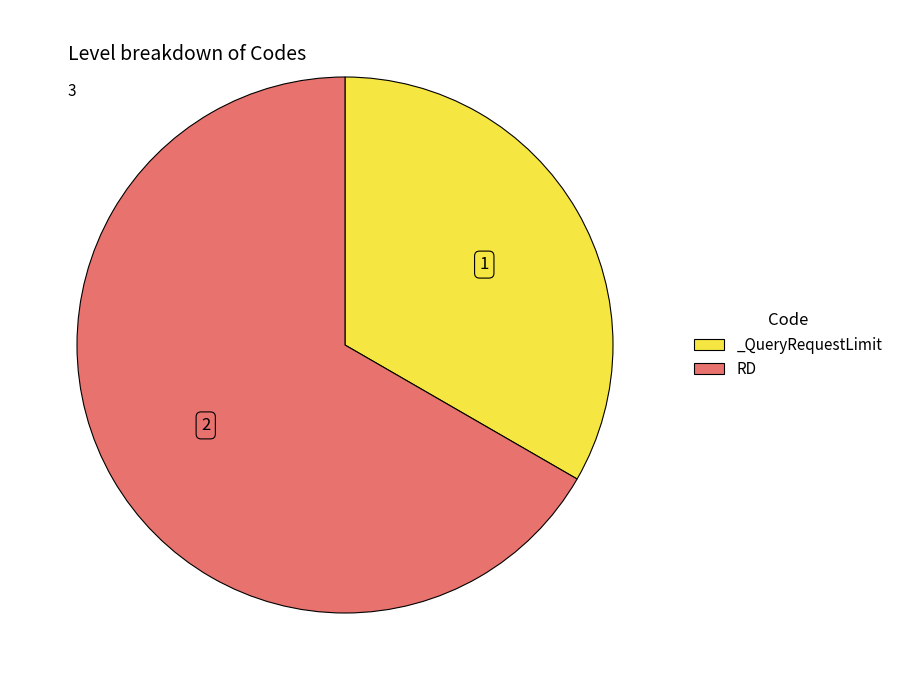

Is there a majority slice in this chart?

Yes